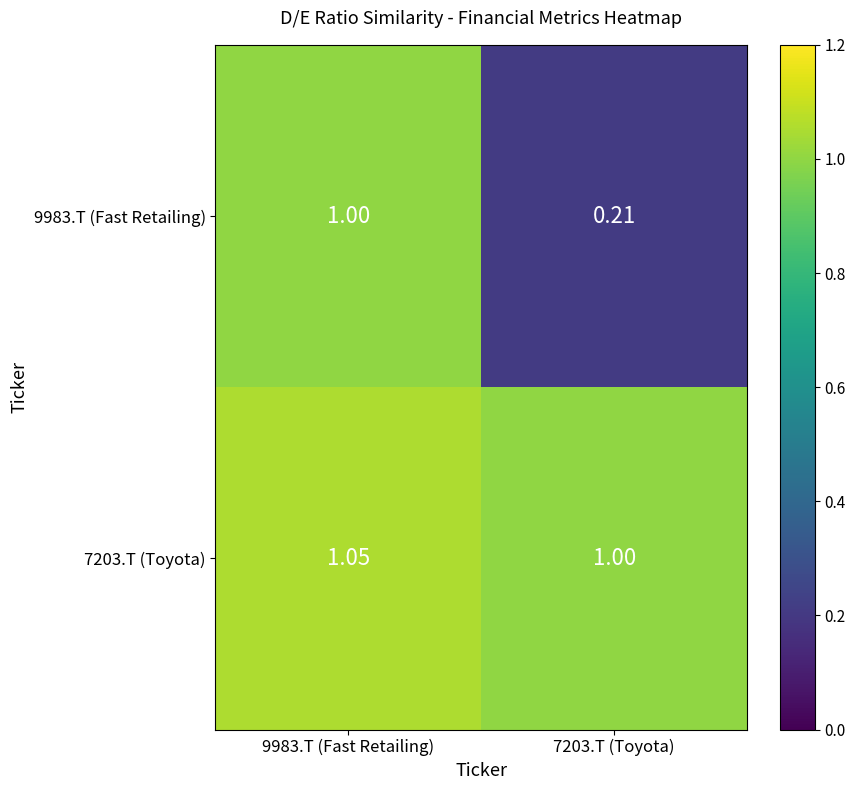

Is the value of 7203.T (Toyota) at 9983.T (Fast Retailing) greater than the value of 9983.T (Fast Retailing) at 7203.T (Toyota)?

Yes